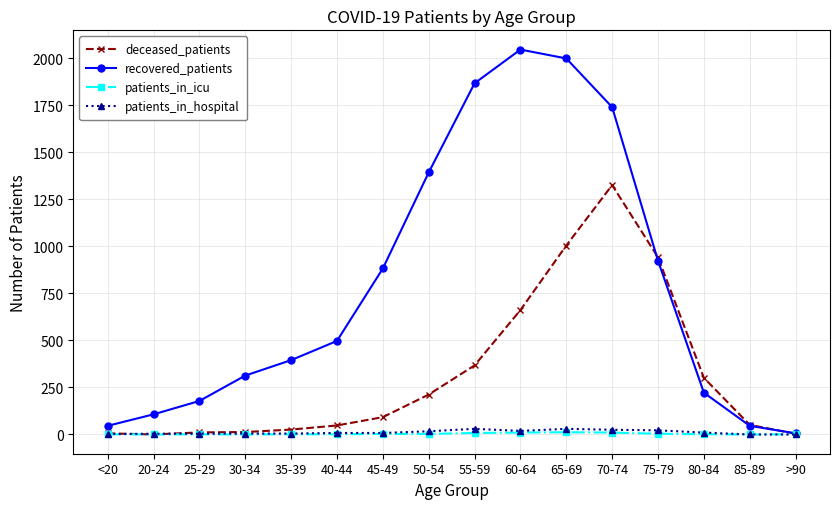

Count the number of categories in the chart.

16